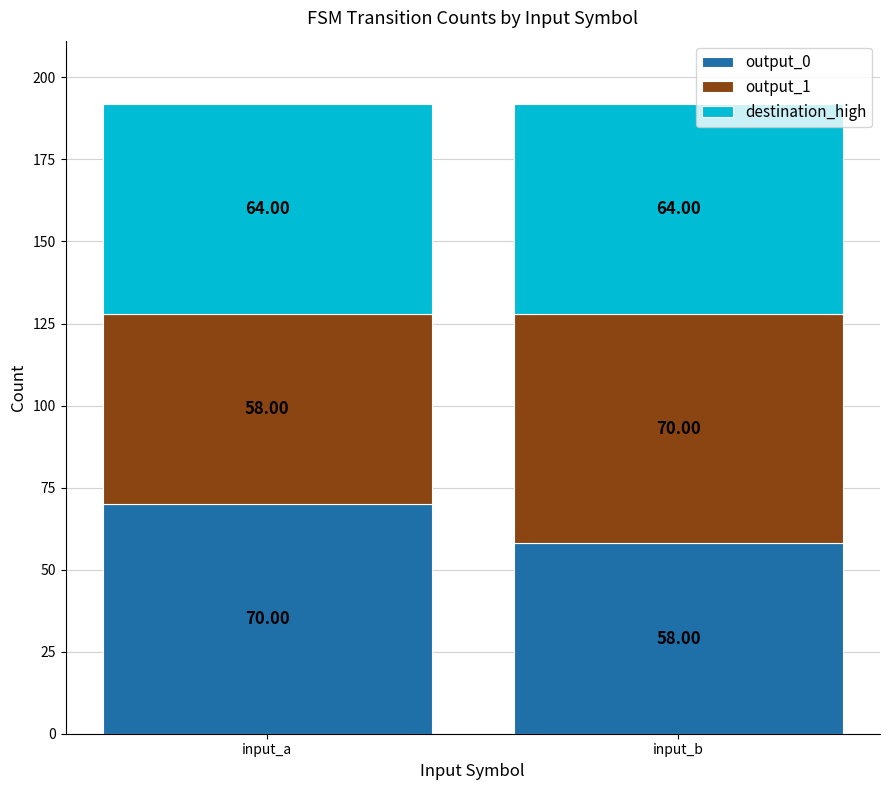

What is the total value across all series at input_b?

192